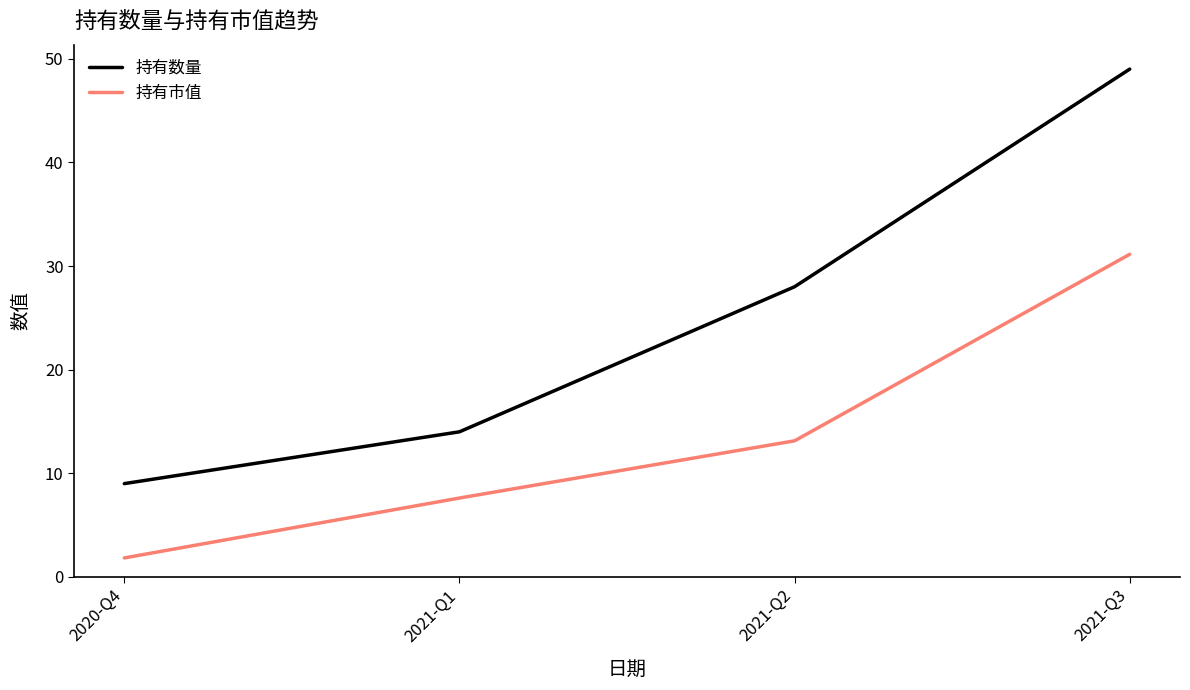

True or false: 持有市值 has more than 2 points higher than both neighbors.

False